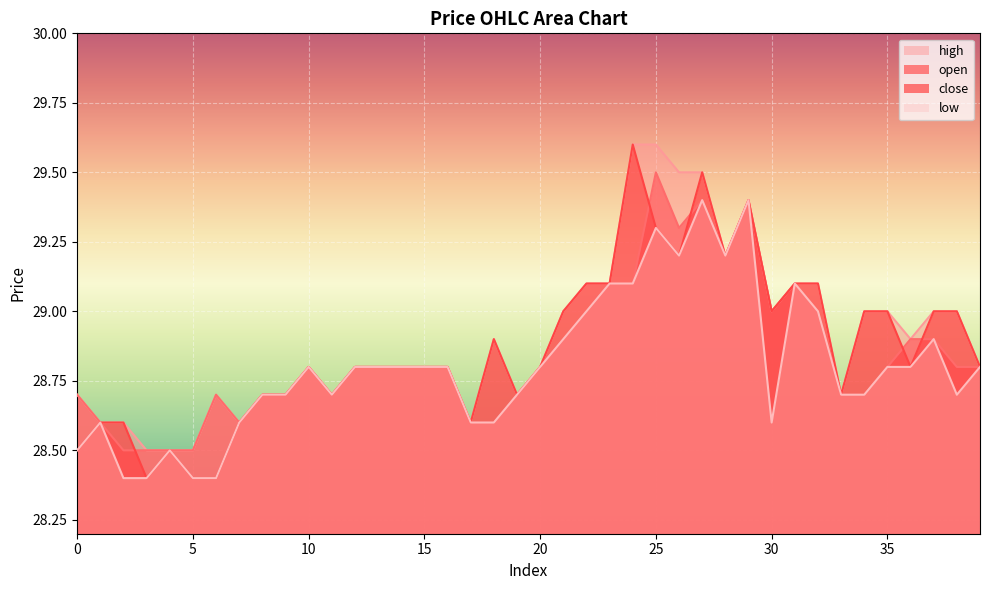

What is the lowest value of the open series?

28.5